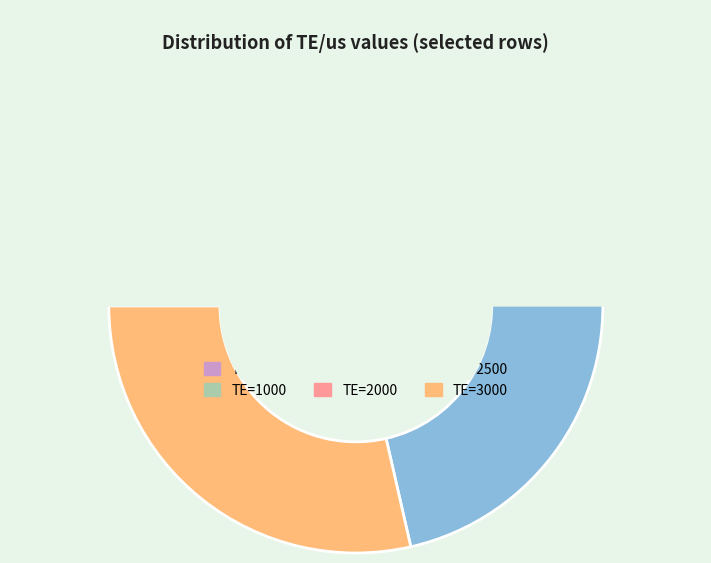

To the nearest percent, what is the difference between the largest and smallest slice percentages?

24%